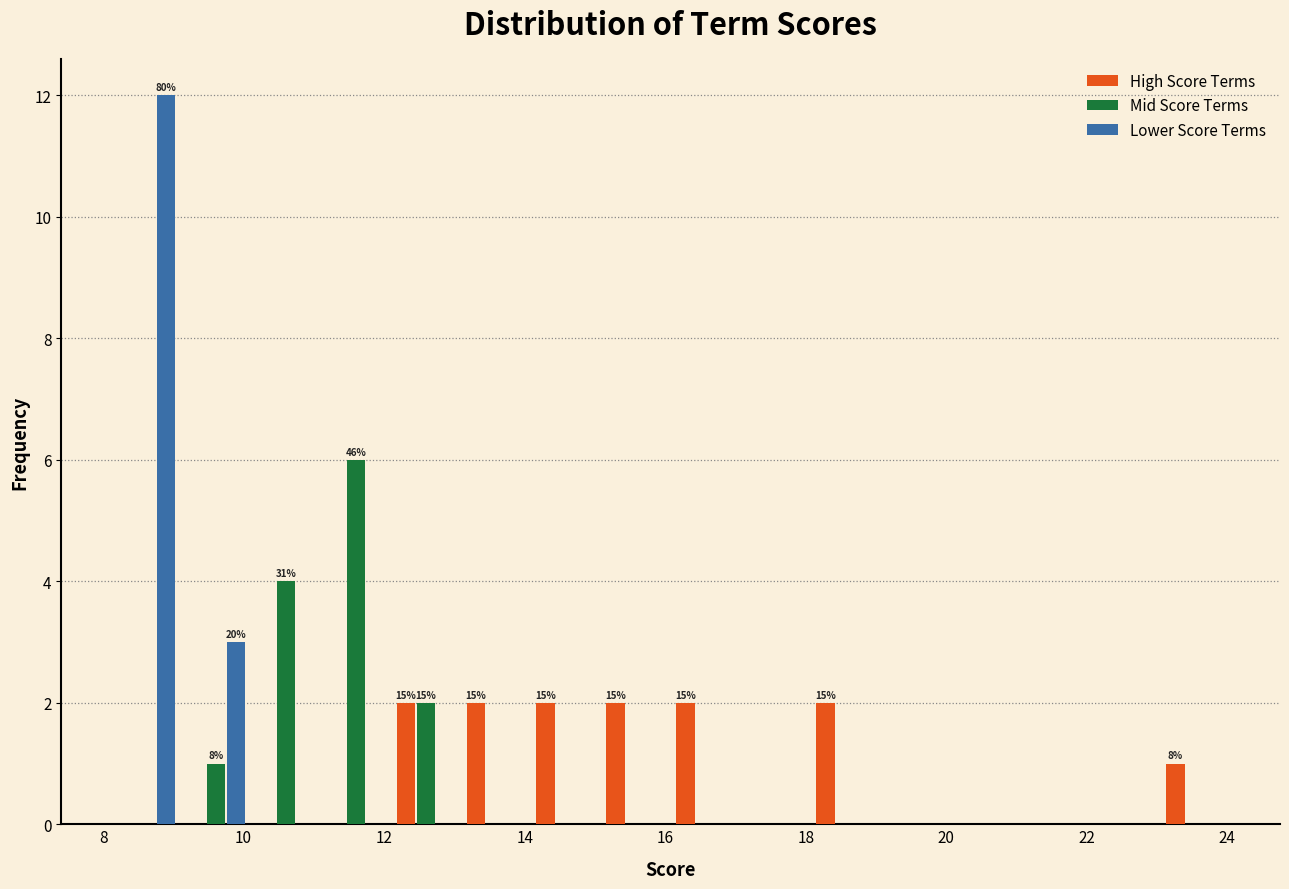

In the Mid Score Terms series, which range on the x-axis has the tallest bar?

11.0 to 12.0